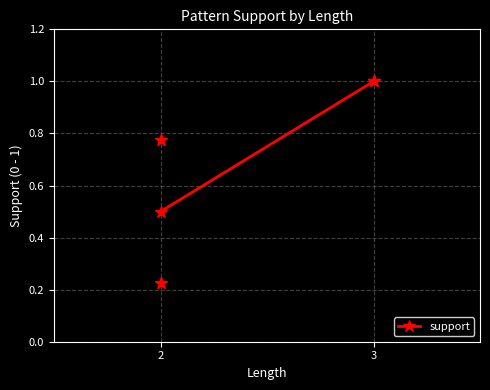

What is the average Y value?

0.7